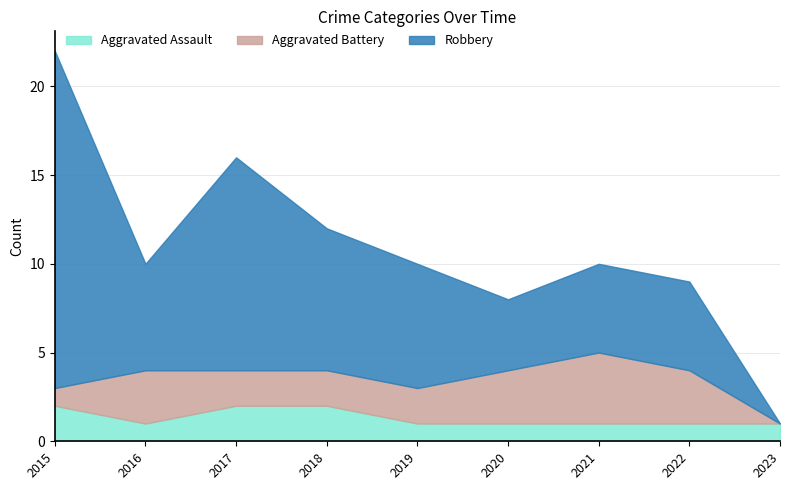

The value of Aggravated Assault at 2015 is 3. True or false?

False